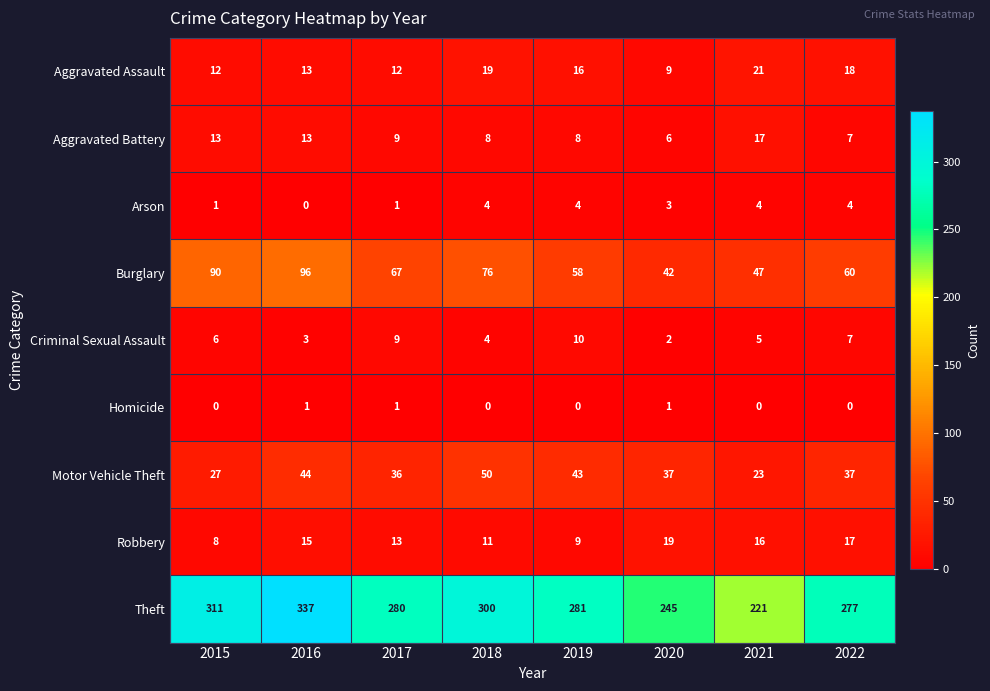

List the series in order of their peak value, highest first.

Theft, Burglary, Motor Vehicle Theft, Aggravated Assault, Robbery, Aggravated Battery, Criminal Sexual Assault, Arson, Homicide